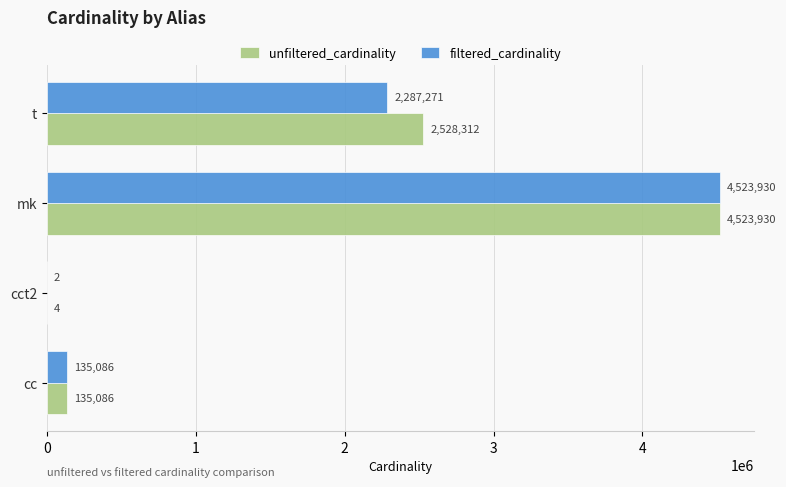

Which label corresponds to the largest value in the chart?

mk